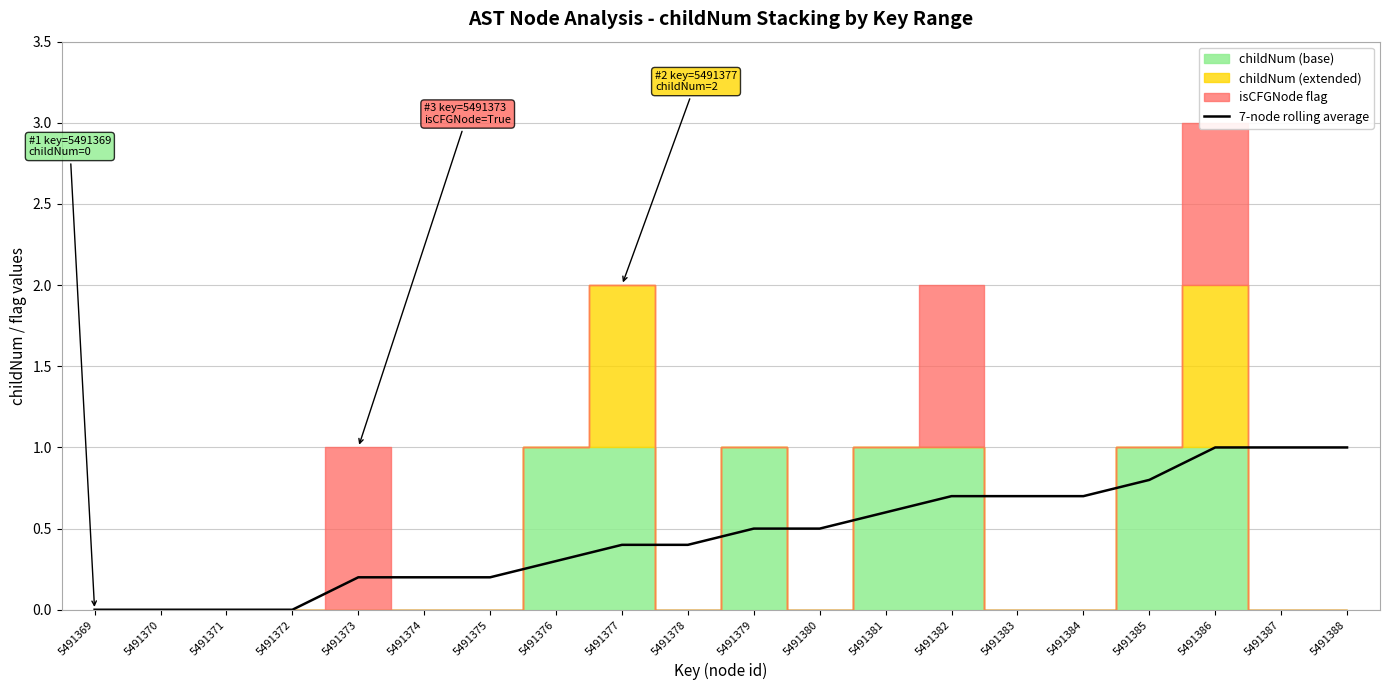

Reading left to right, list all the values displayed in this chart.

5491369=0.0	5491370=0.0	5491371=0.0	5491372=0.0	5491373=0.2	5491374=0.2	5491375=0.2	5491376=0.3	5491377=0.4	5491378=0.4	5491379=0.5	5491380=0.5	5491381=0.6	5491382=0.7	5491383=0.7	5491384=0.7	5491385=0.8	5491386=1.0	5491387=1.0	5491388=1.0